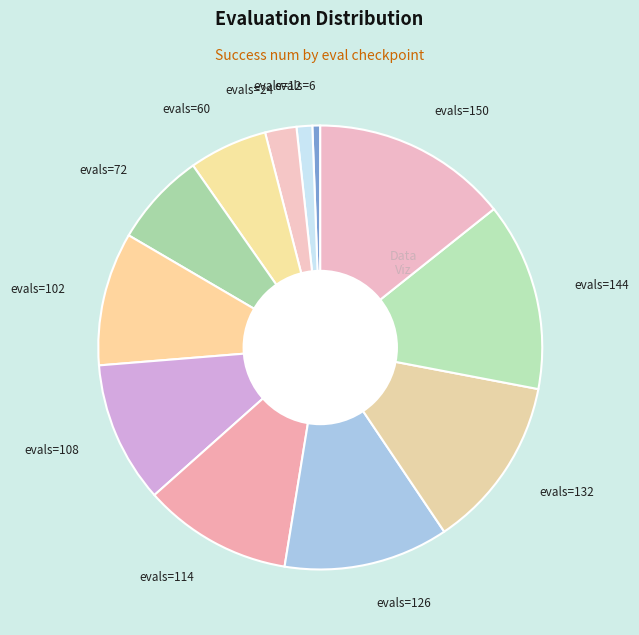

Rank the categories by value from lowest to highest.

evals=6, evals=12, evals=24, evals=60, evals=72, evals=102, evals=108, evals=114, evals=126, evals=132, evals=144, evals=150